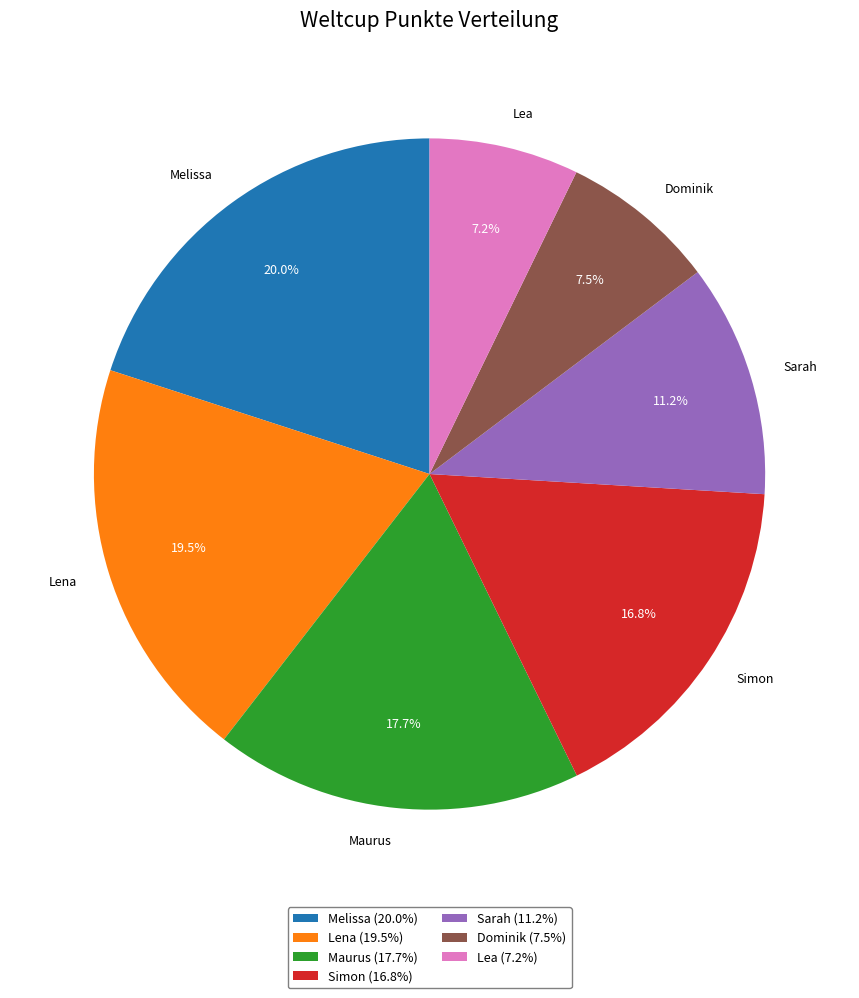

What is the ratio of the value at Maurus to the value at Melissa?

0.9